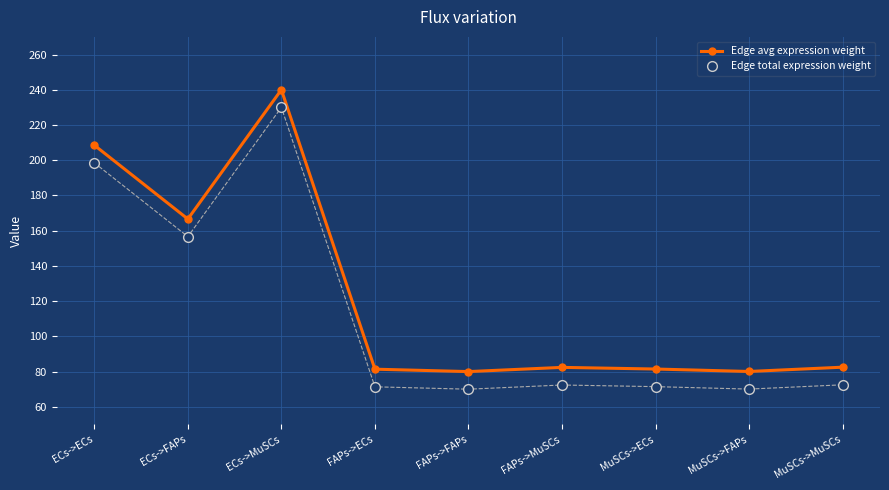

What is the spread (max minus min) of values at FAPs->ECs?

10.0